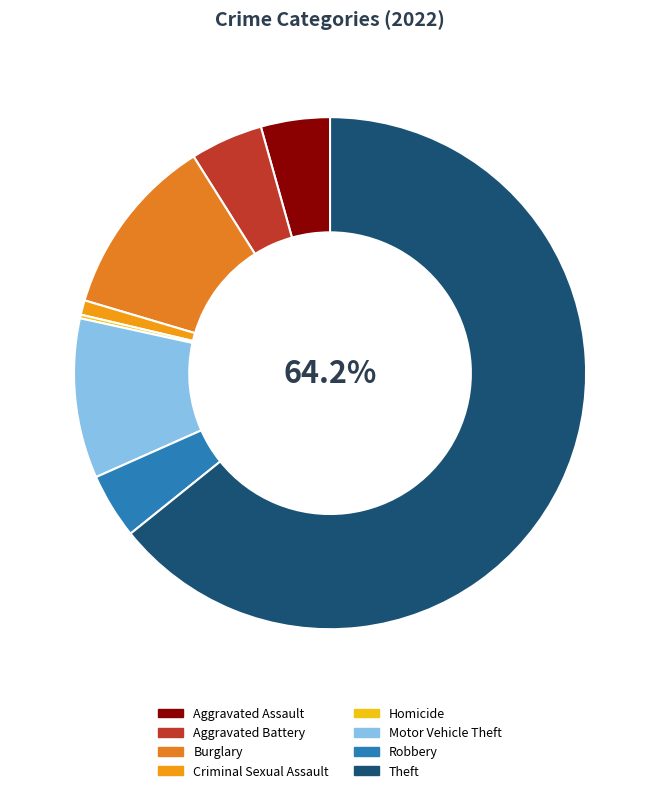

The Aggravated Battery slice represents 1% of the pie. True or false?

False